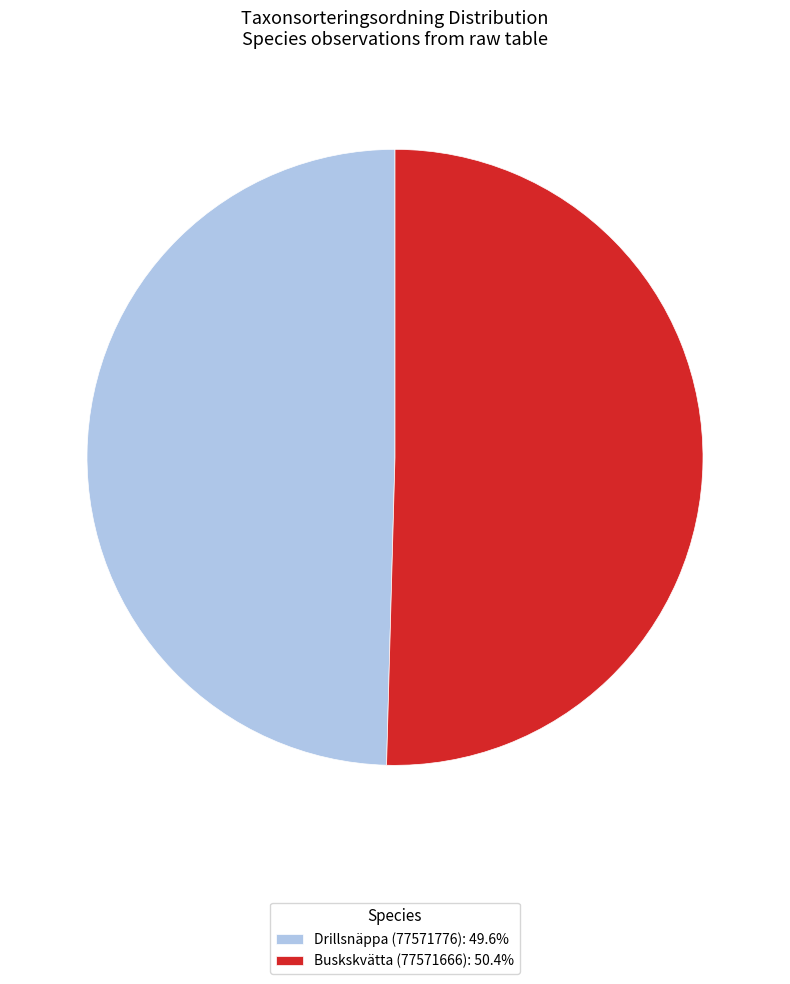

Which category has the biggest portion of the pie?

Buskskvätta (77571666)